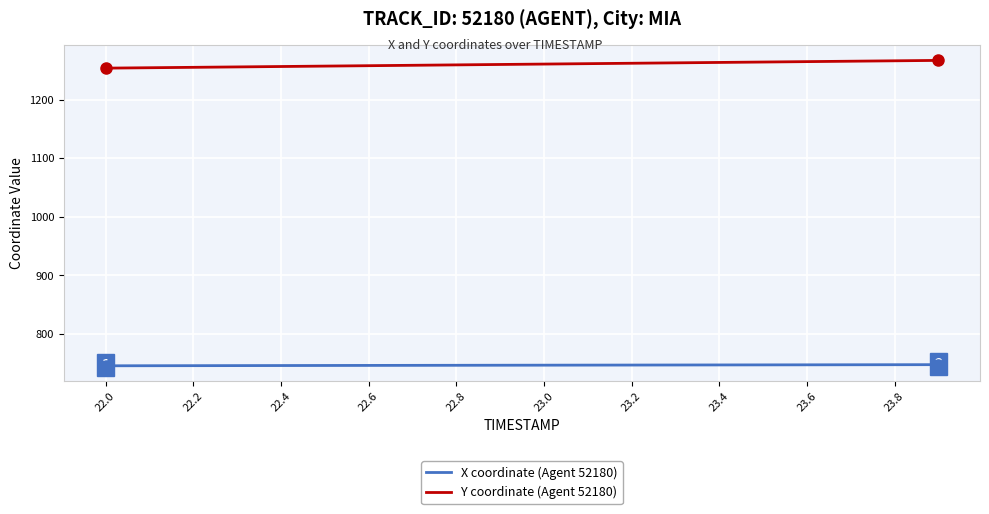

What is the highest value of the X coordinate (Agent 52180) series?

747.5